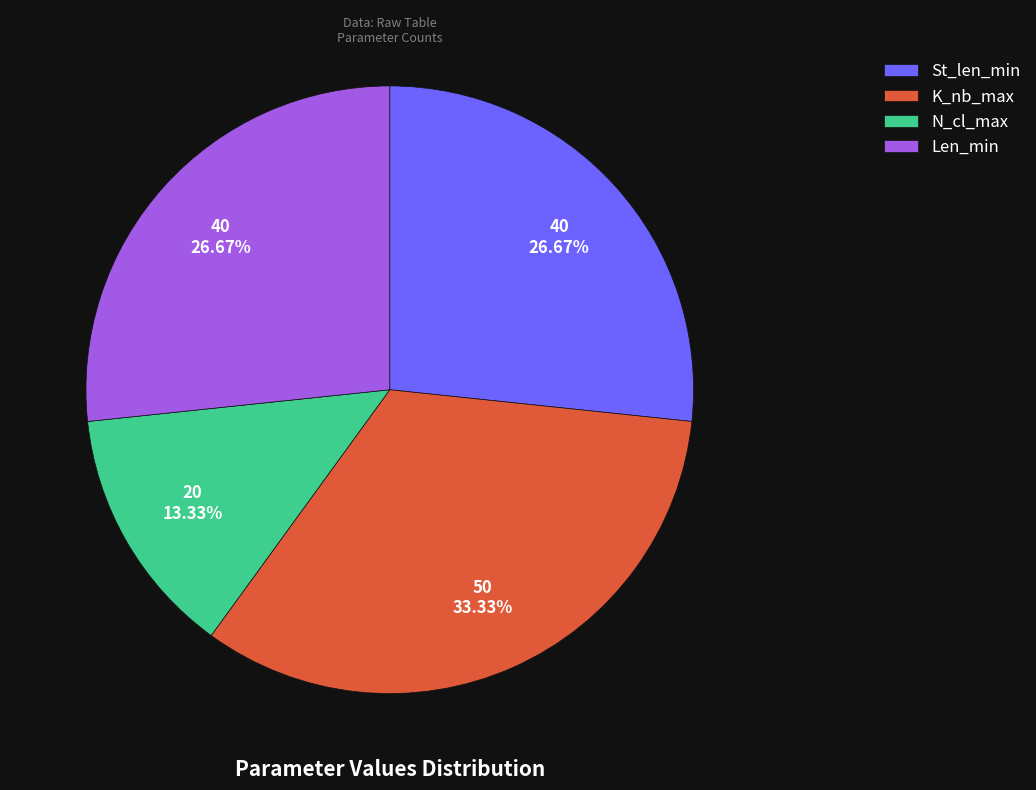

Does K_nb_max represent more than half of the total?

No